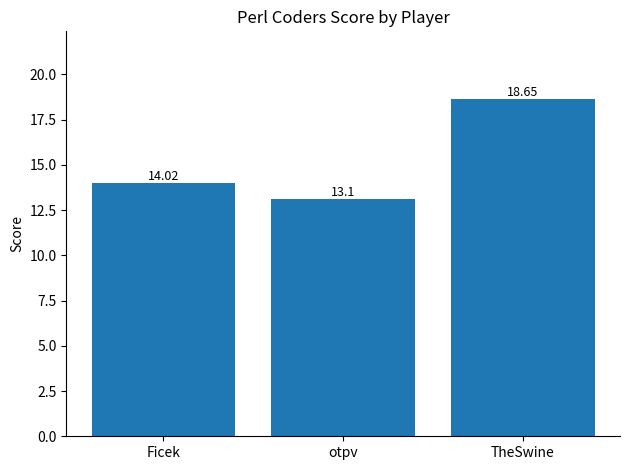

What is the sum of all values?

45.8